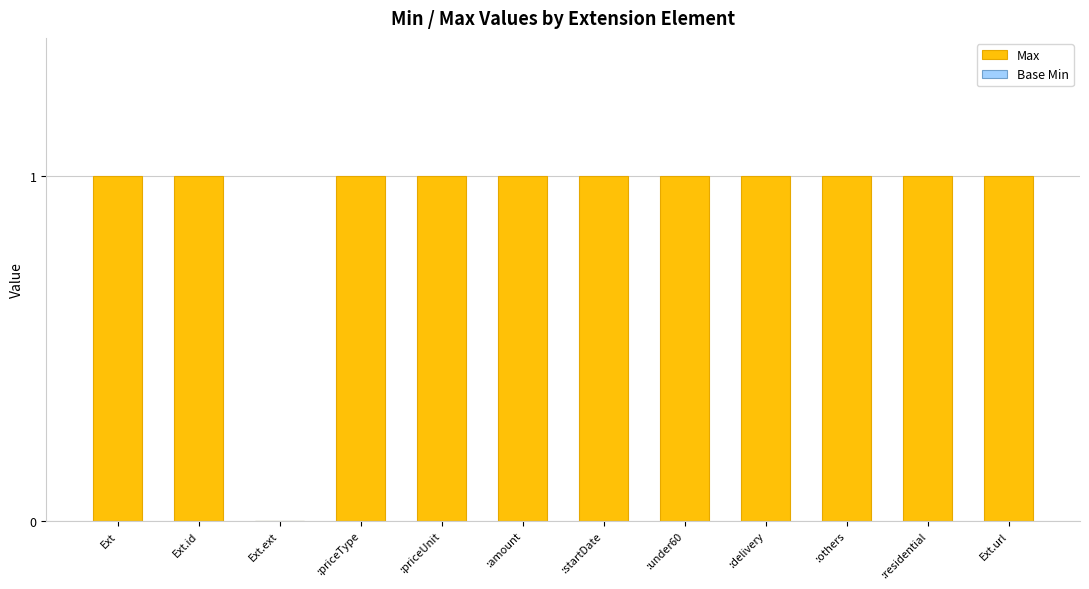

What is the sum of all values?

11